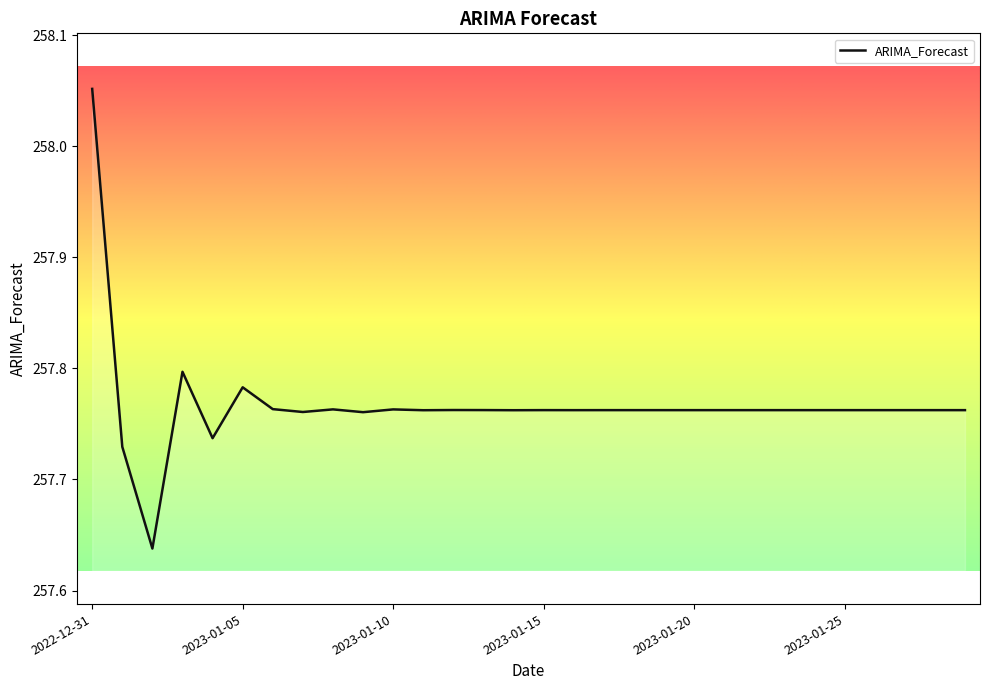

What is the difference between the maximum and minimum values?

0.4